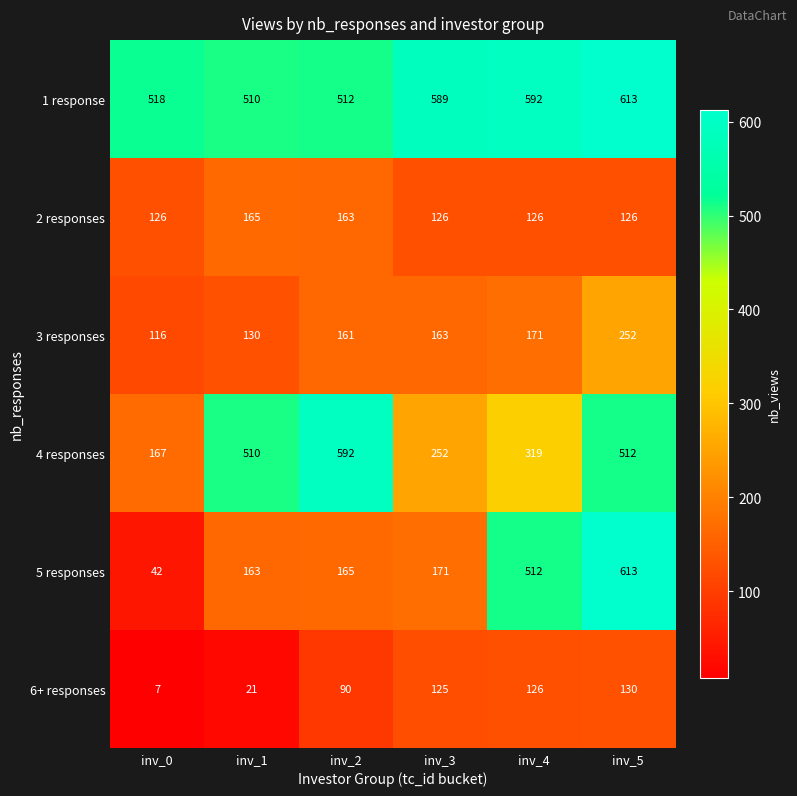

At which category is the sum across all series the highest?

inv_5